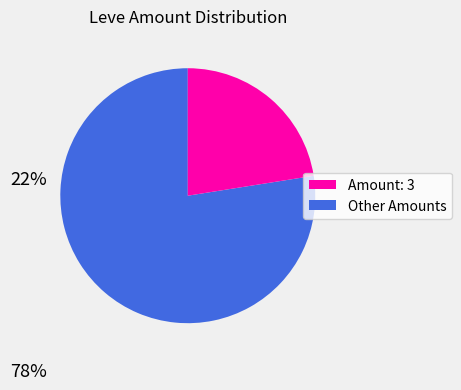

Is there a majority slice in this chart?

Yes